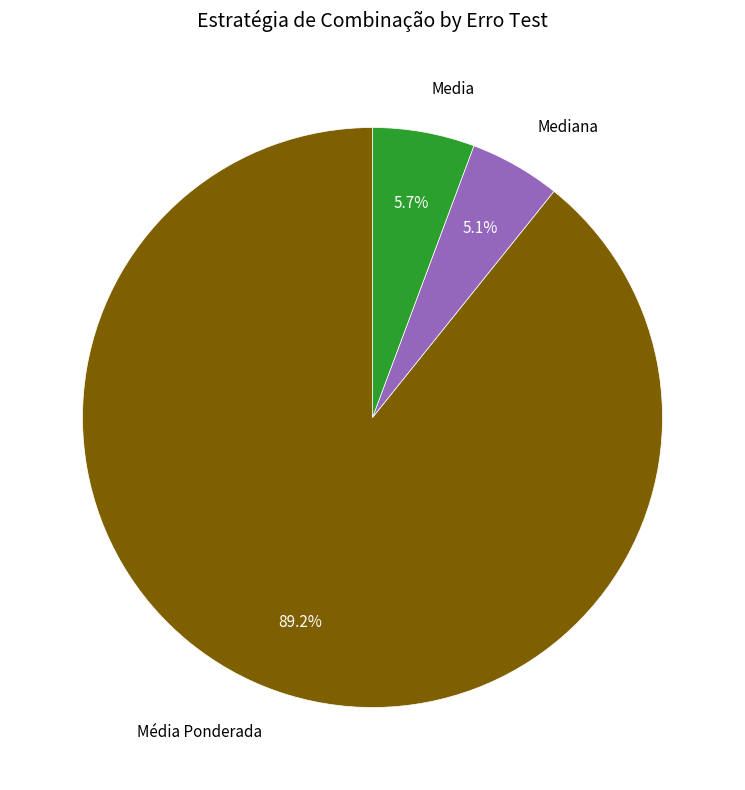

Which has a higher value, Media or Média Ponderada?

Média Ponderada